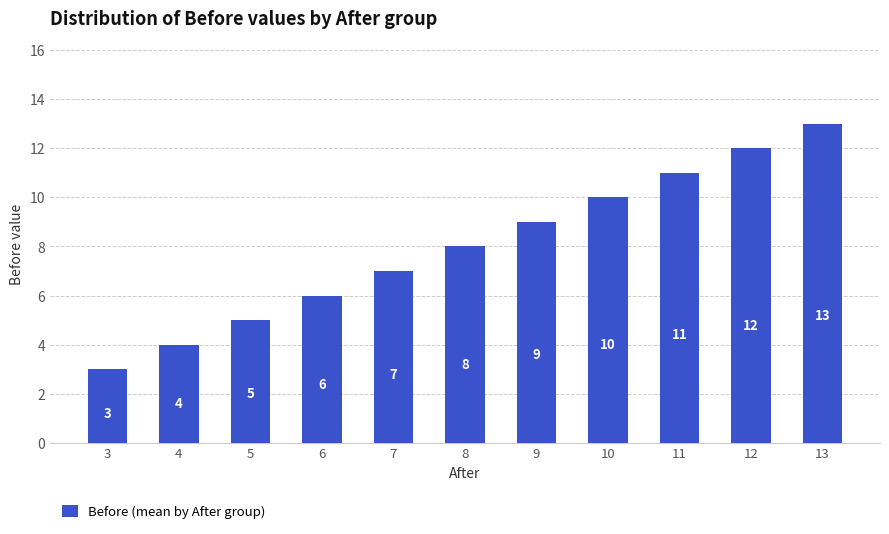

What is the difference between the values at 11 and 13?

2